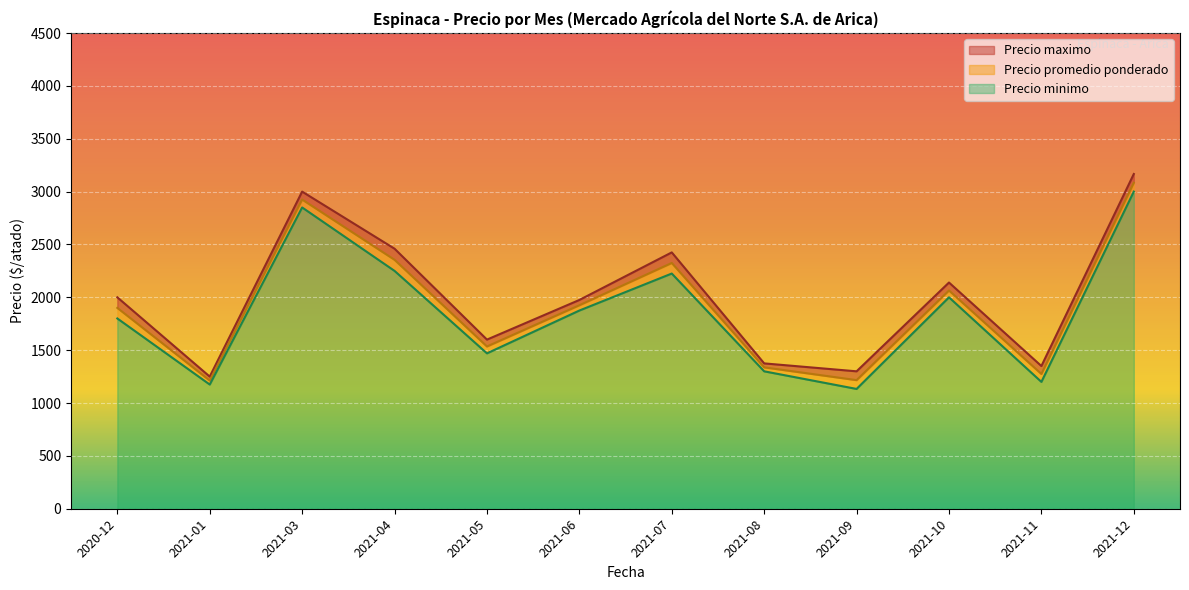

Which has a higher value, 2021-01 or 2021-04?

2021-04